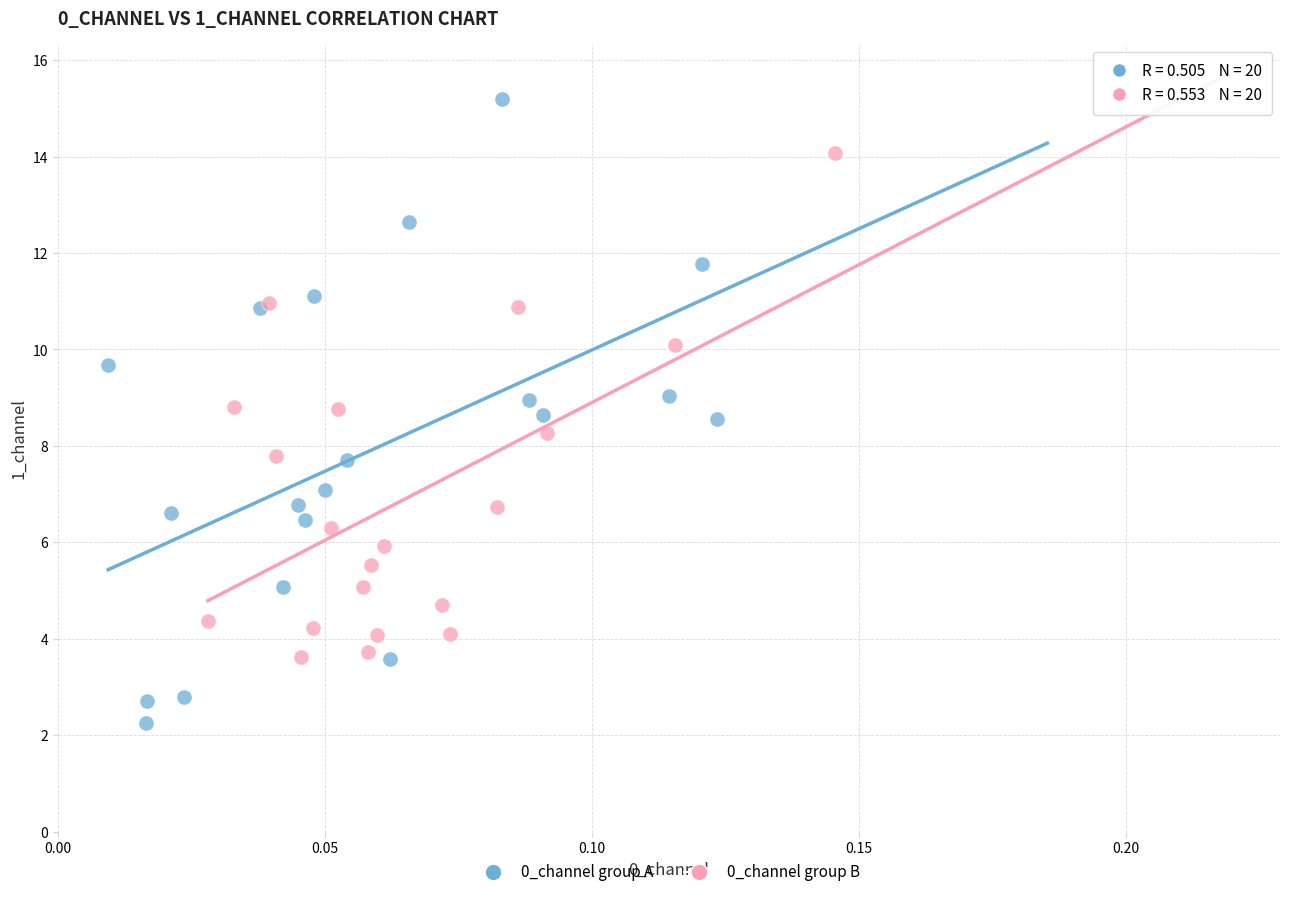

Which series reaches the maximum Y coordinate?

0_channel group A